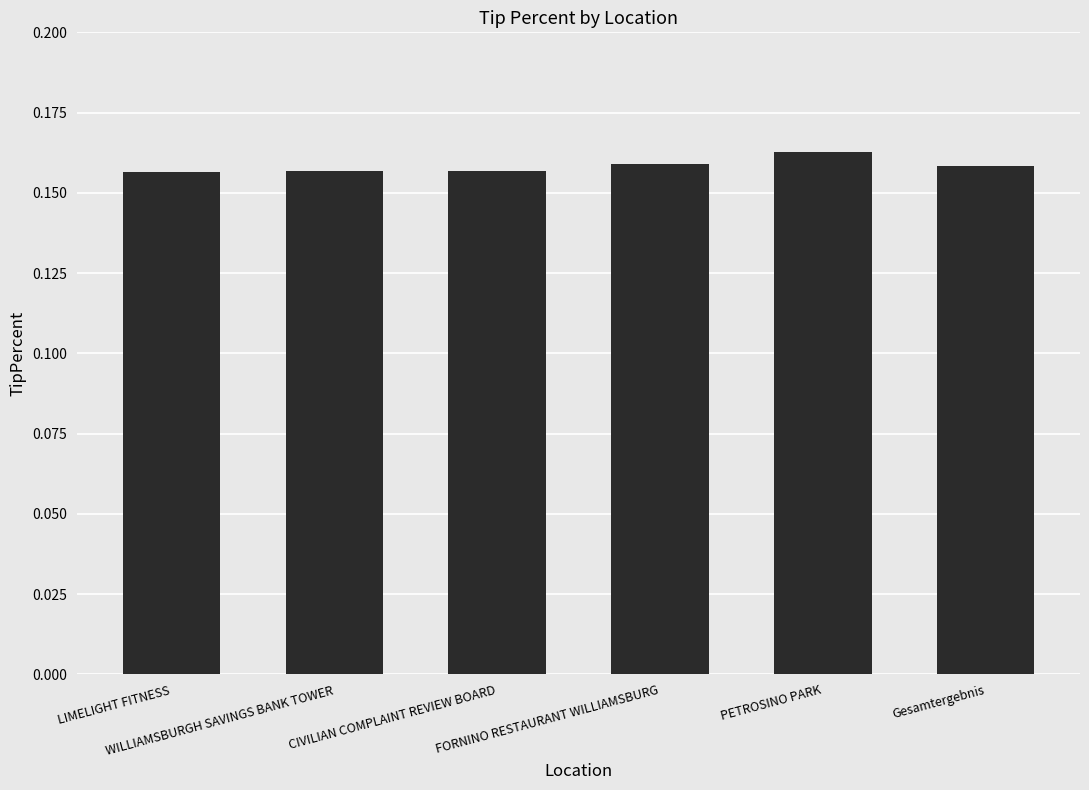

What is the sum of all values?

1.0